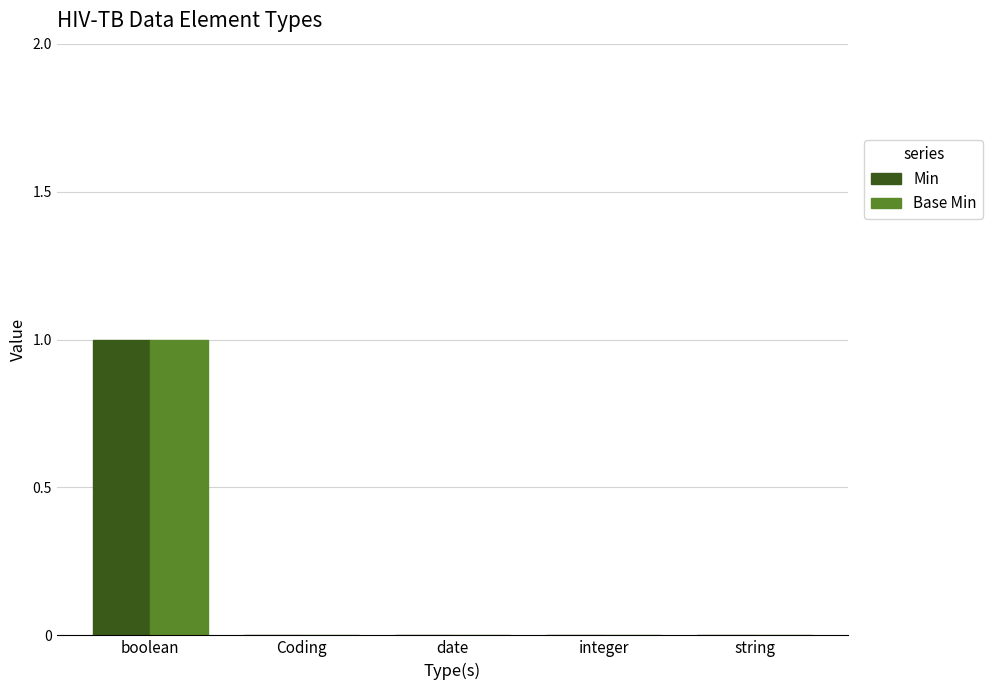

What are all the series names shown in the legend?

Min, Base Min